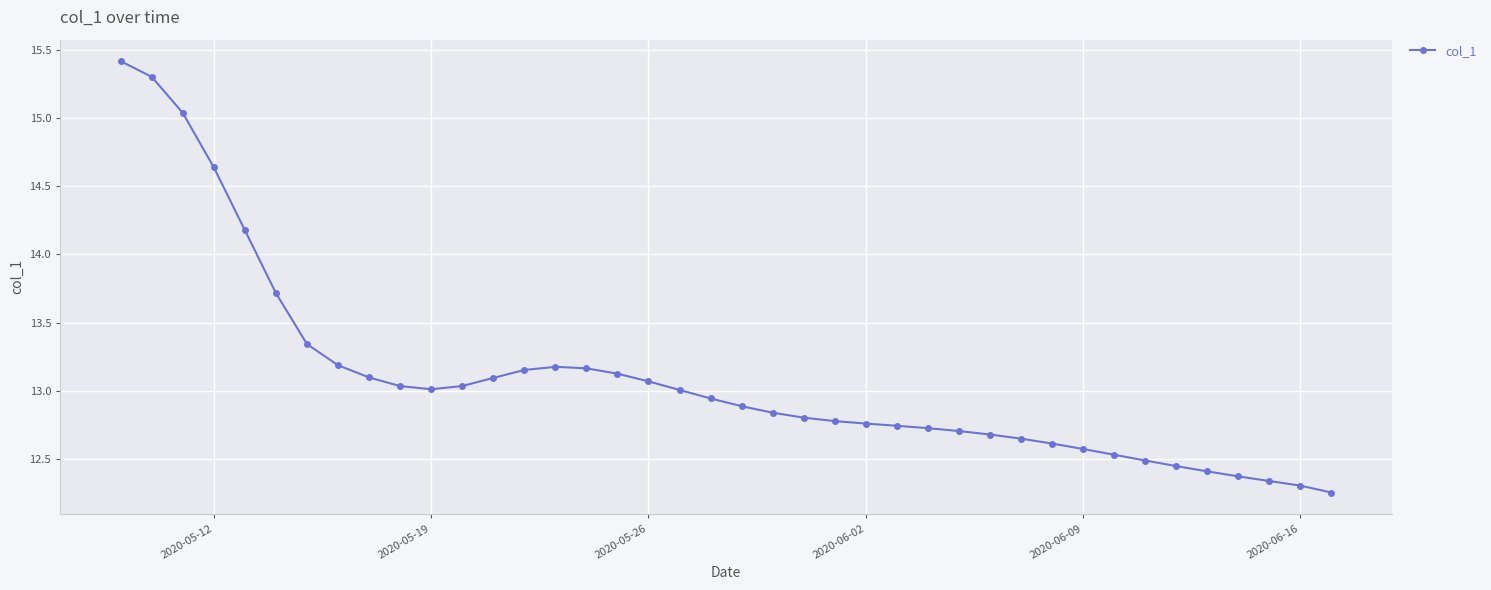

What is the greatest value displayed?

15.4